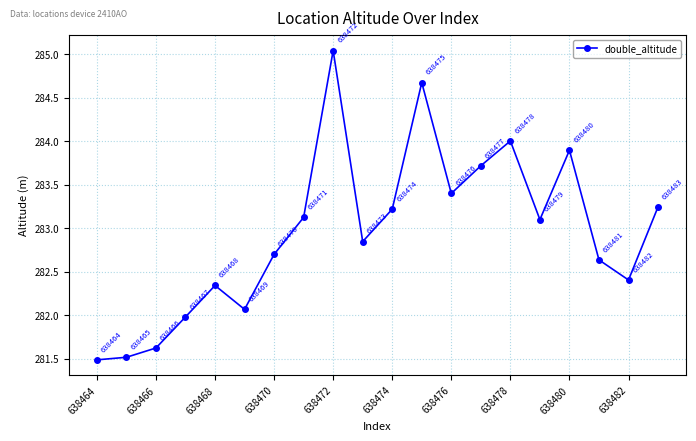

How many data points are less than 283?

10